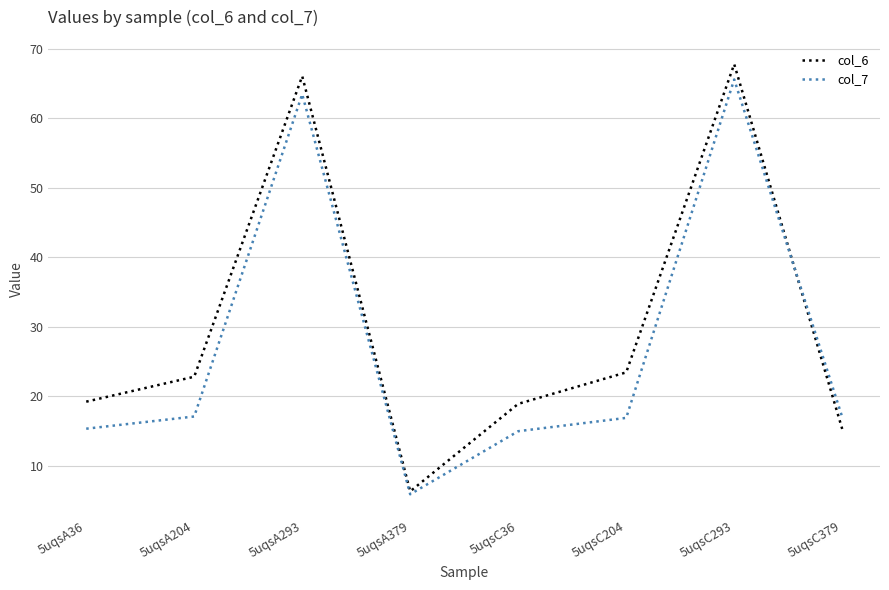

What is the sum of the col_7 values at 5uqsA293 and 5uqsA379?

69.4